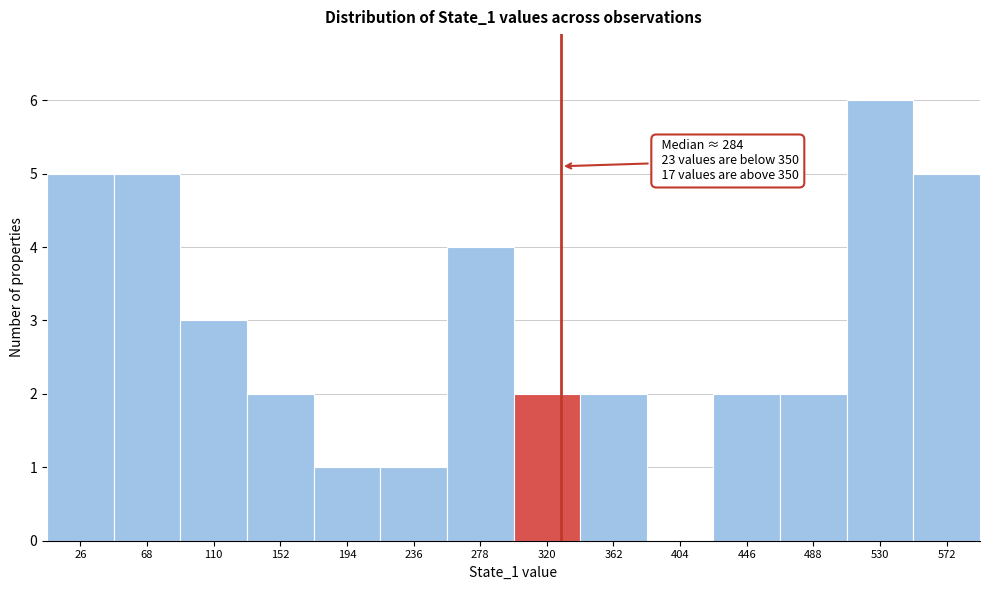

Reading left to right, extract all data points from this chart.

26=5	68=5	110=3	152=2	194=1	236=1	278=4	320=2	362=2	404=0	446=2	488=2	530=6	572=5